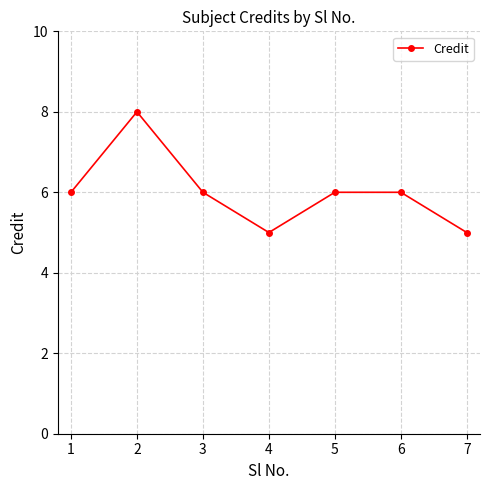

Is this an area chart (filled region under the line)?

No